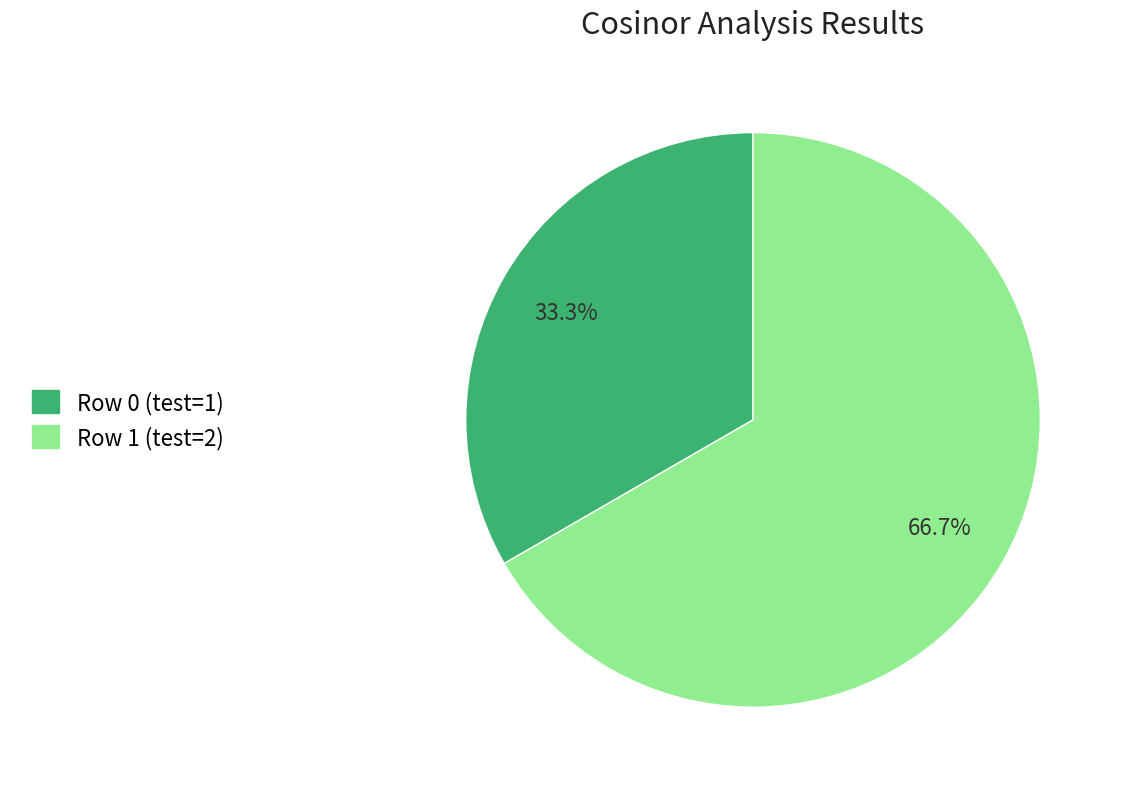

Between Row 1 (test=2) and Row 0 (test=1), which is larger?

Row 1 (test=2)